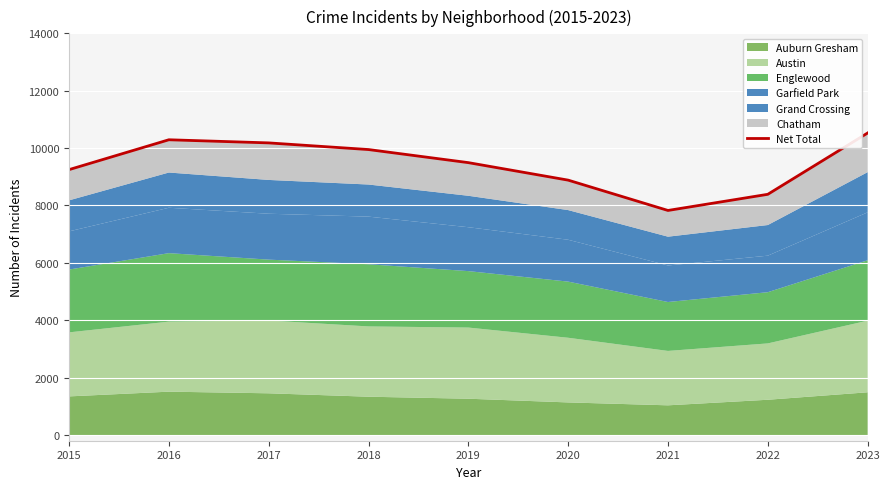

The chart shows a value of 10290 at 2016. True or false?

True